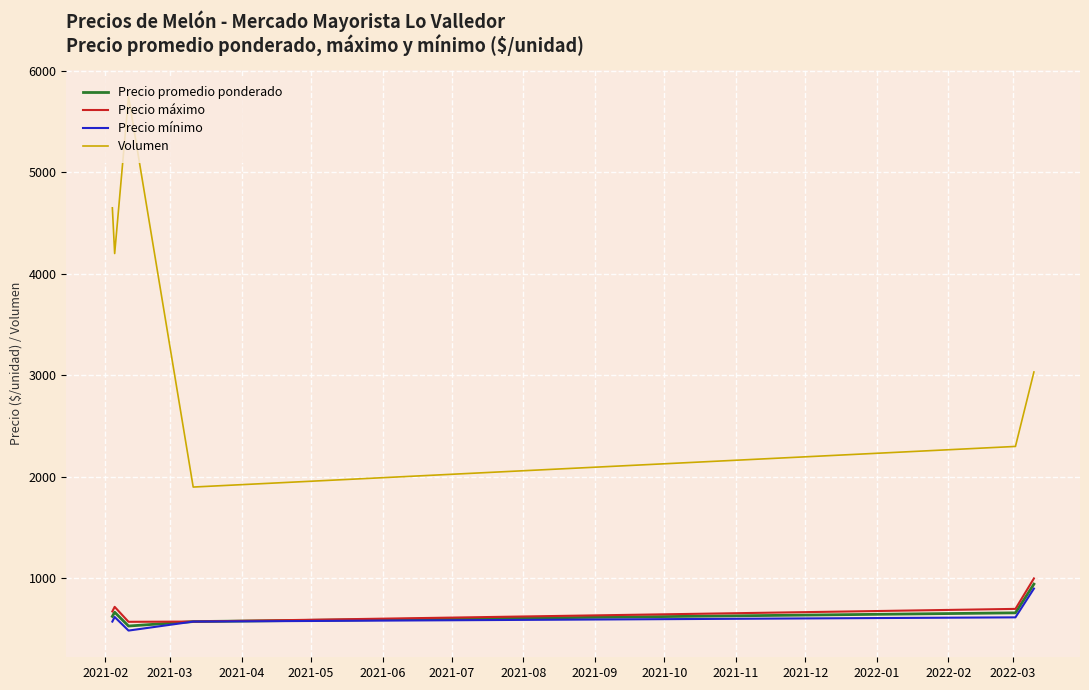

Does the chart have visible grid lines?

Yes